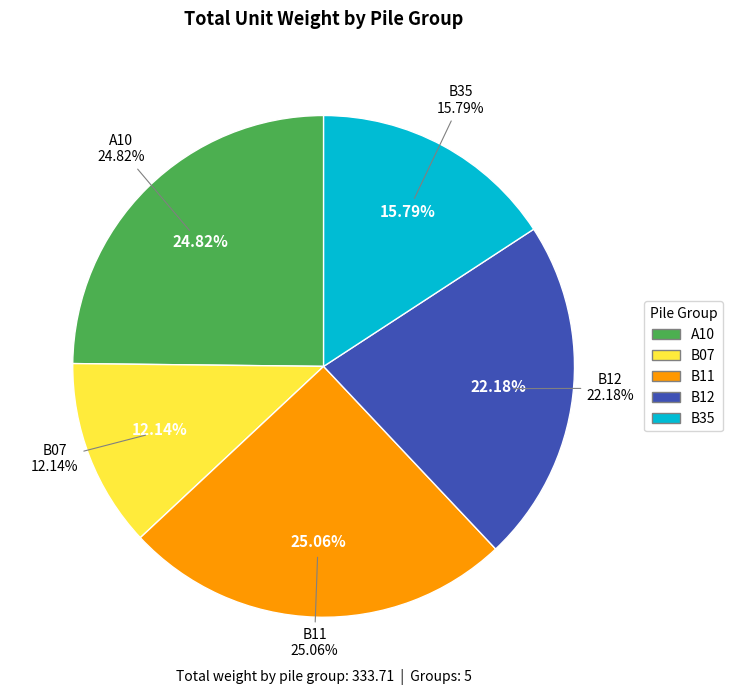

Combined, do B12 and B07 account for over 50%?

No